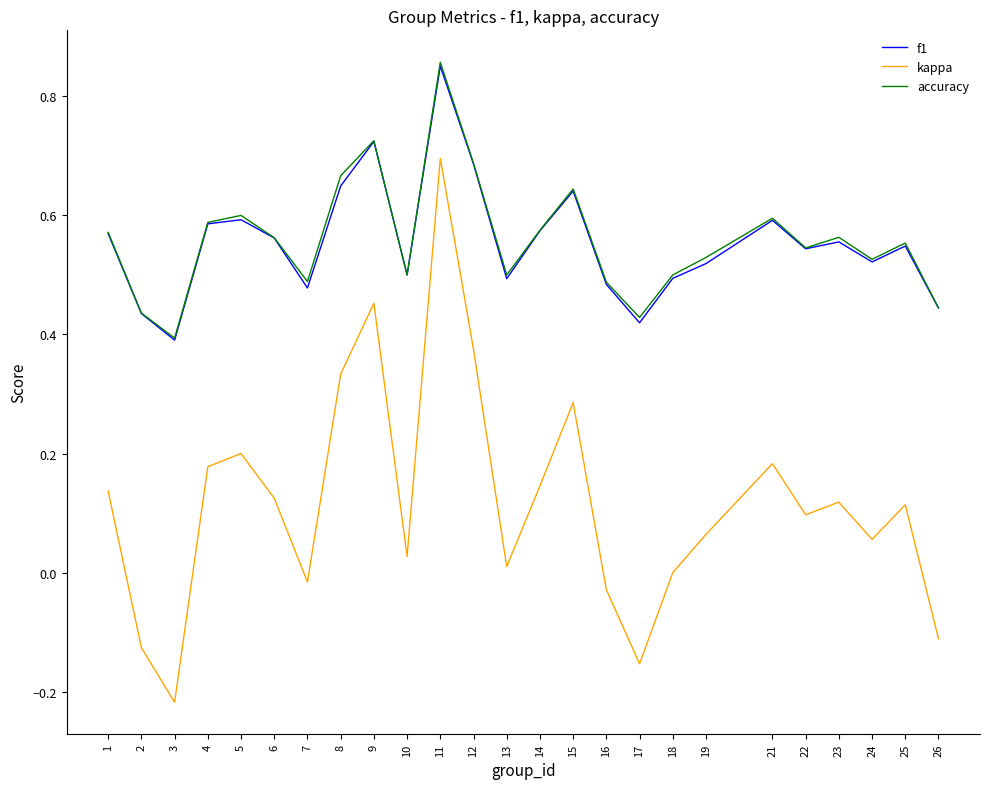

What is the total value across all series at 14?

1.3